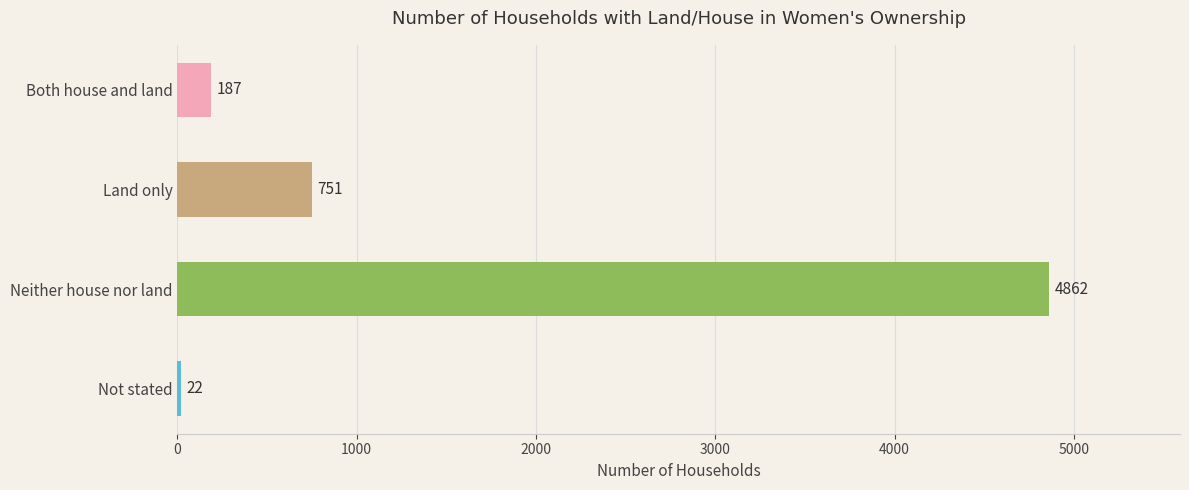

True or false: the data shows 1071 at Land only.

False